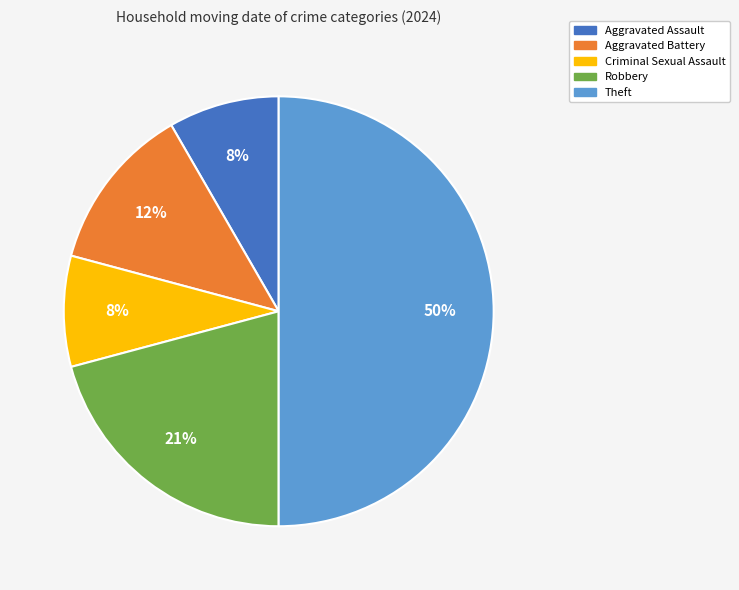

To the nearest percent, what percentage of the pie is Robbery?

21%